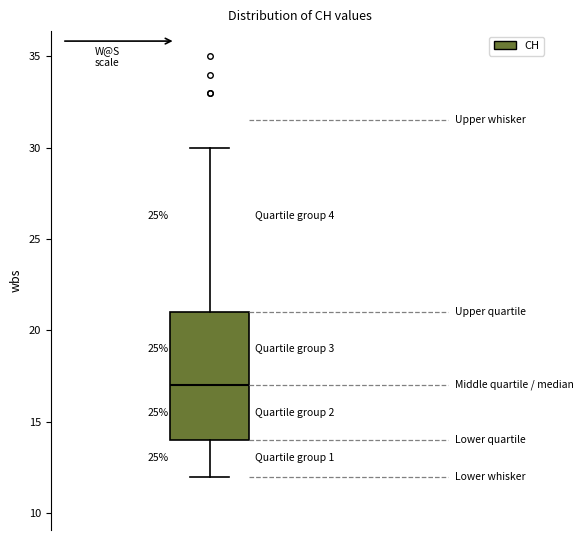

Where does the upper whisker of the box end on the y-axis? The values are not printed on the chart, so give them approximately, as read against the axis.

30